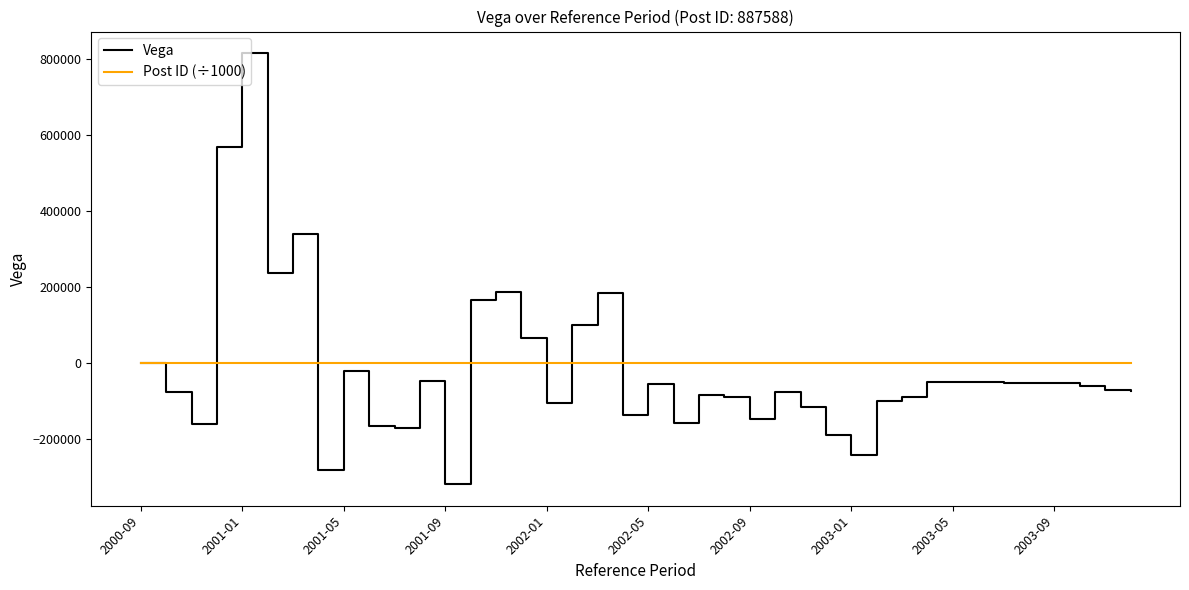

What is the maximum value shown in the chart?

814805.2